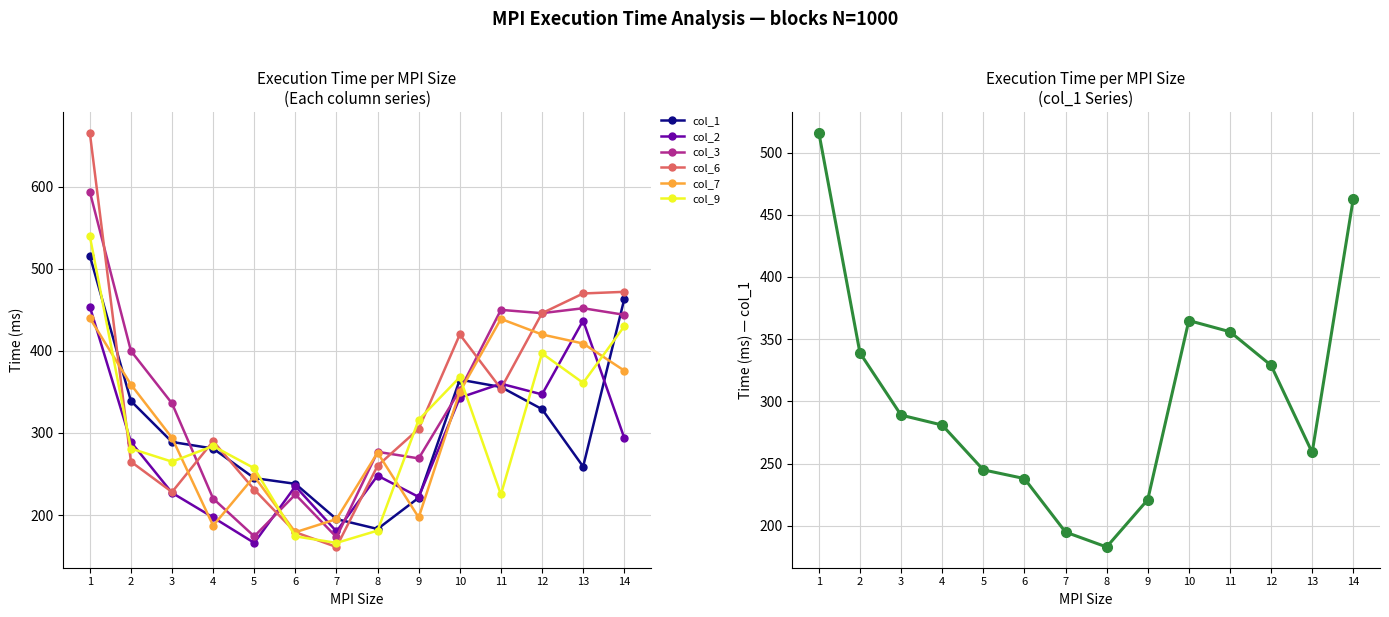

Is the value of col_2 at 13 greater than the value of col_6 at 7?

Yes